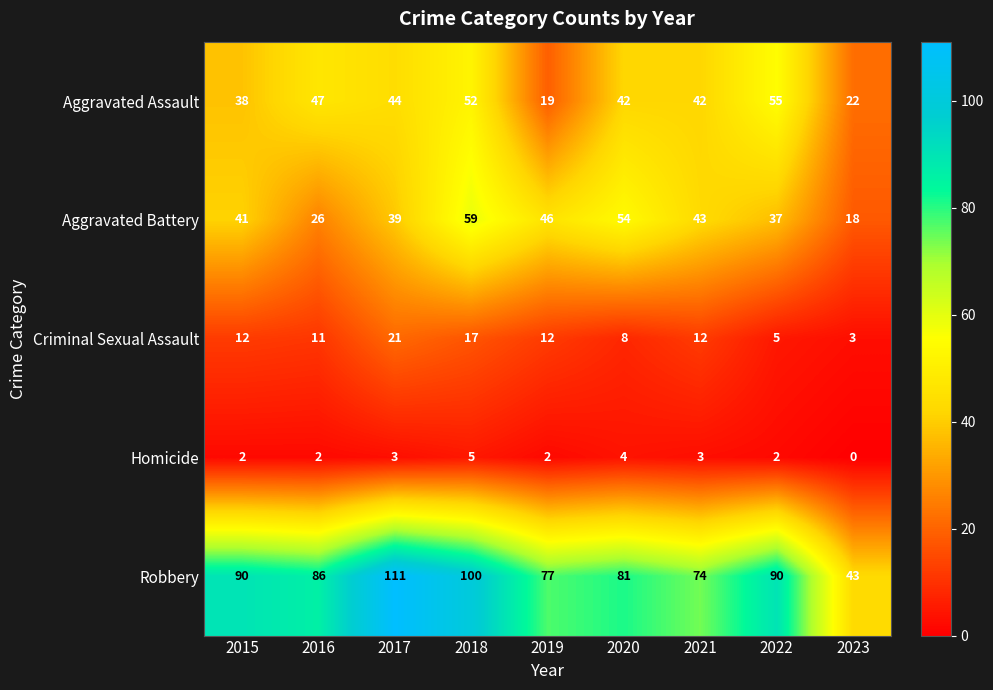

At which label does Homicide reach its minimum?

2023